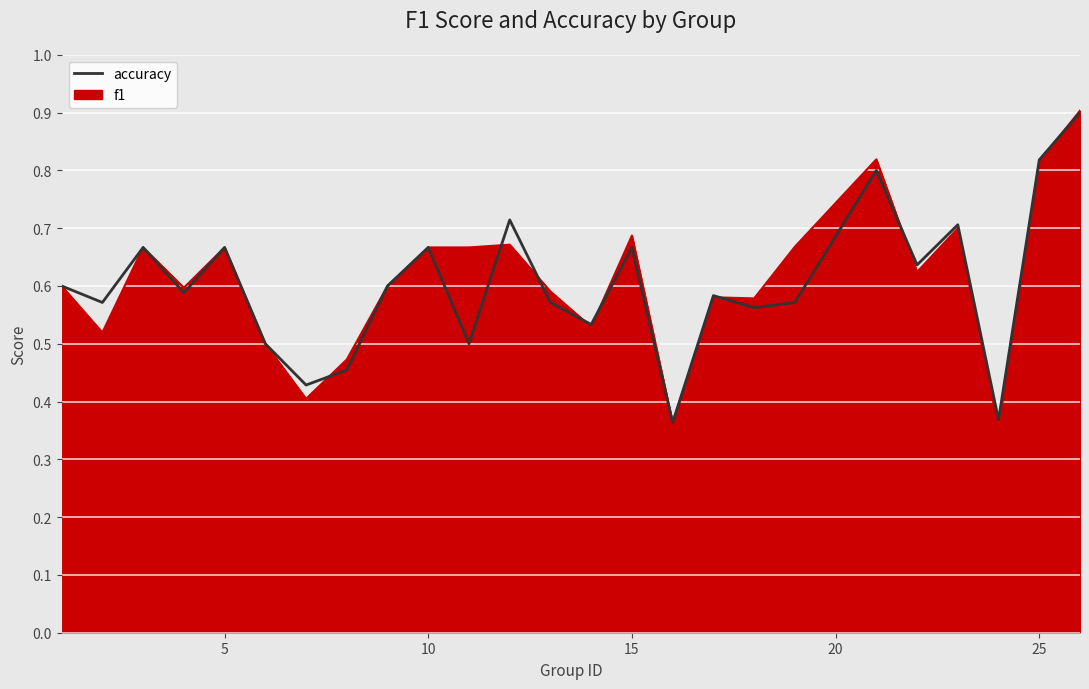

What is the average value?

0.6